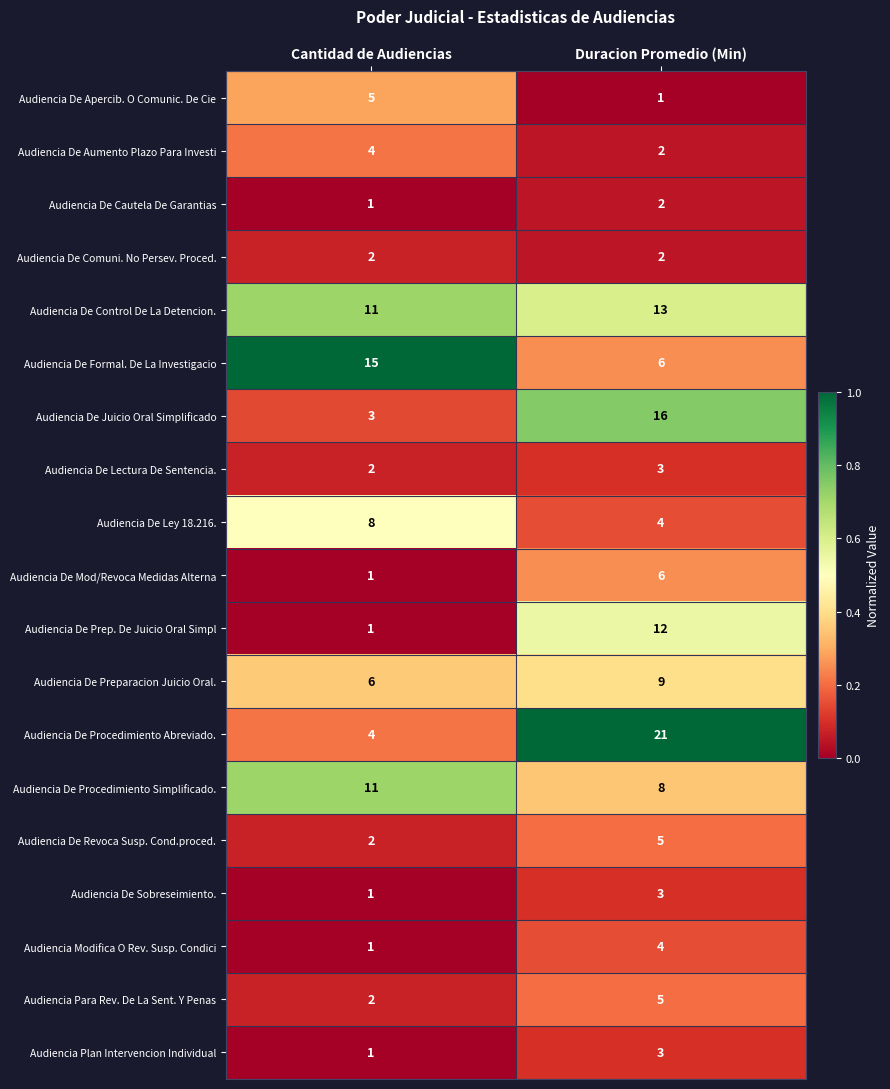

What is the difference between the Audiencia De Prep. De Juicio Oral Simpl values at Duracion Promedio (Min) and Cantidad de Audiencias?

11